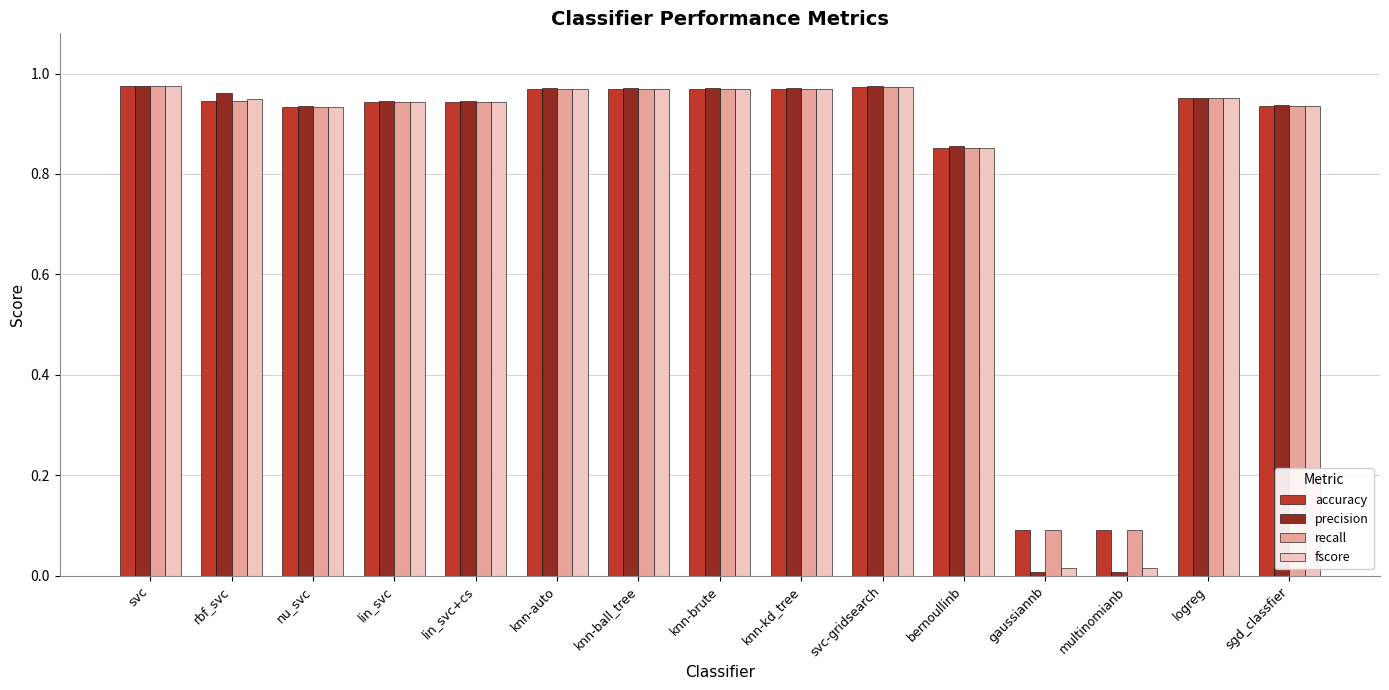

What is the label of the 3rd bar from the left?

nu_svc